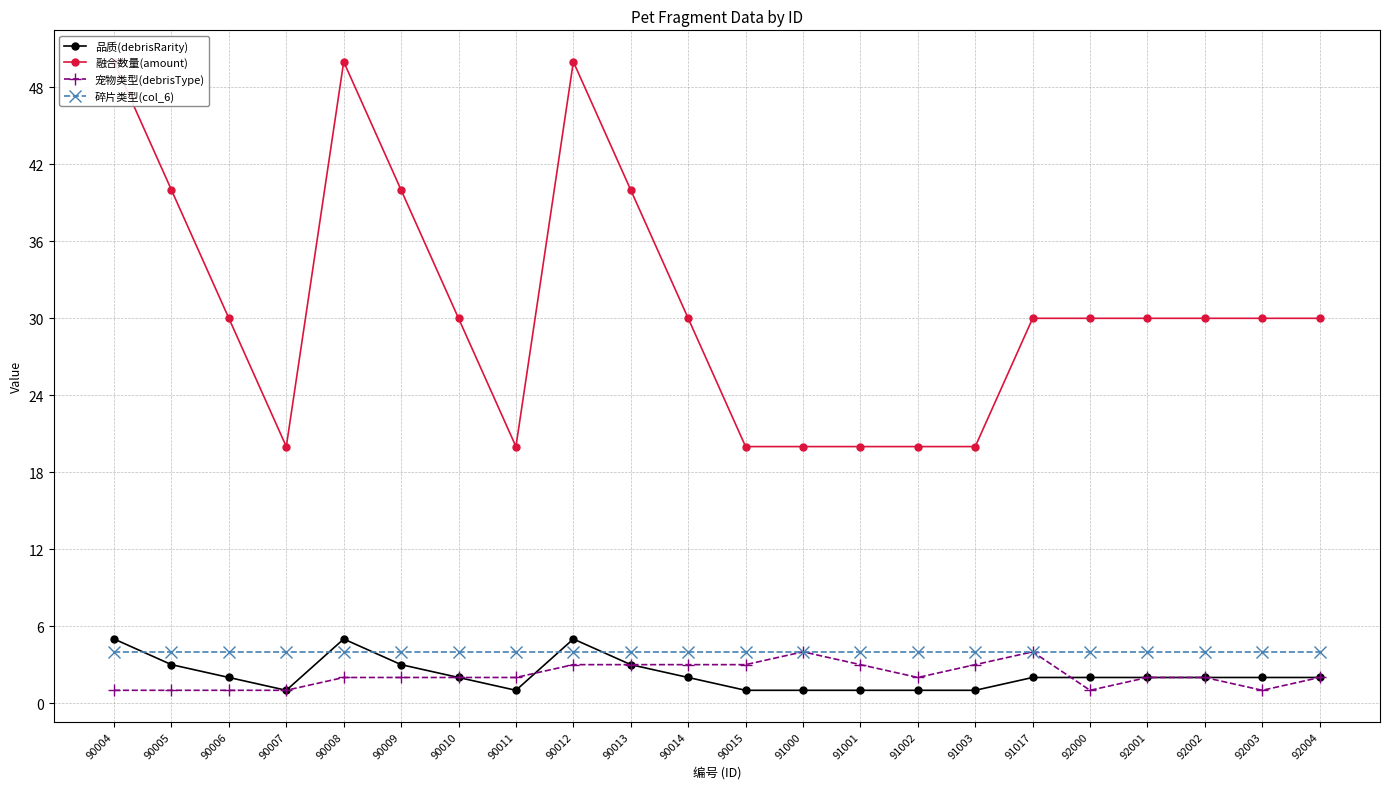

What is the sum of the 宠物类型(debrisType) values at 90014 and 90004?

4